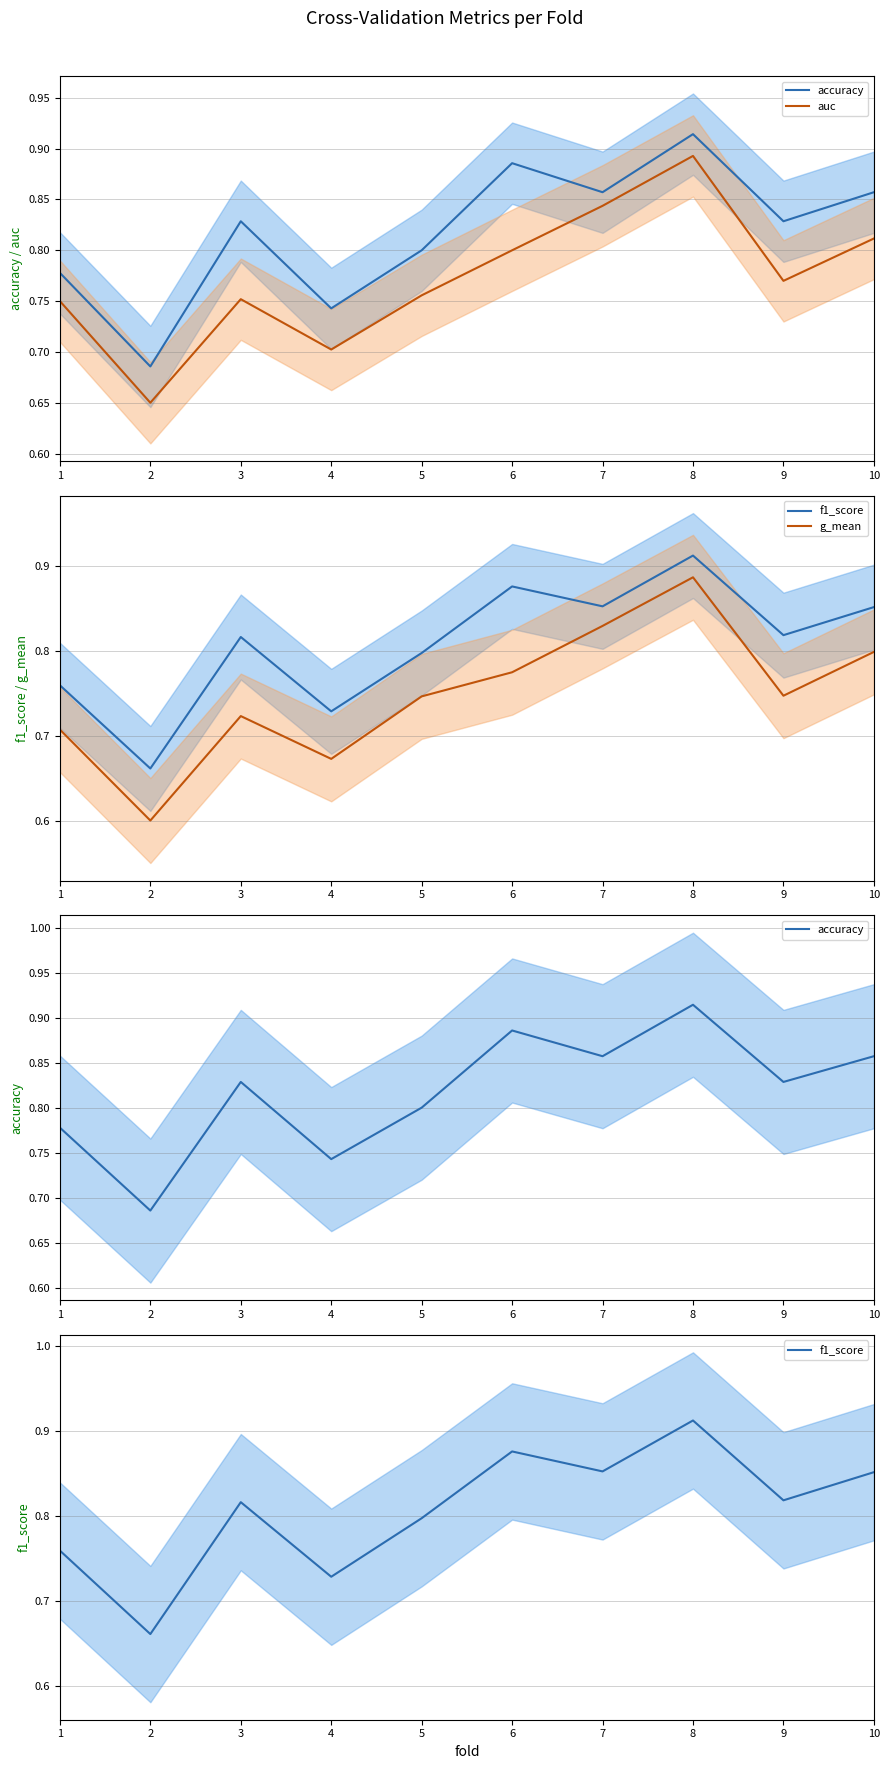

Reading left to right, list all the values displayed in this chart.

accuracy: 0.8	0.7	0.8	0.7	0.8	0.9	0.9	0.9	0.8	0.9
auc: 0.8	0.7	0.8	0.7	0.8	0.8	0.8	0.9	0.8	0.8
f1_score: 0.8	0.7	0.8	0.7	0.8	0.9	0.9	0.9	0.8	0.9
g_mean: 0.7	0.6	0.7	0.7	0.7	0.8	0.8	0.9	0.7	0.8